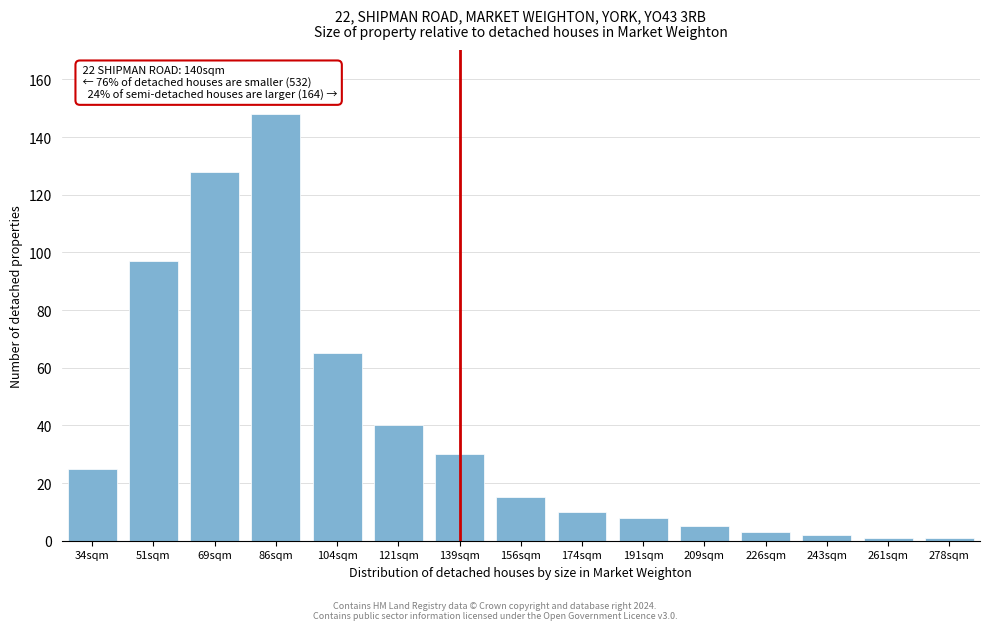

Reading right to left, list all the values displayed in this chart.

1	1	2	3	5	8	10	15	30	40	65	148	128	97	25